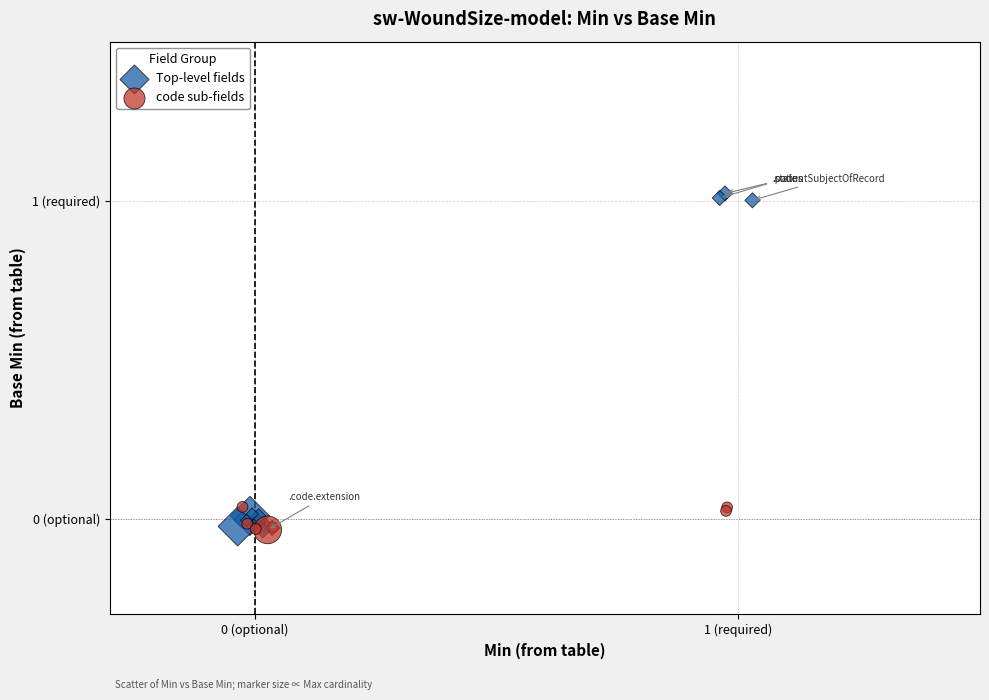

What are all the series names shown in the legend?

Top-level fields, code sub-fields